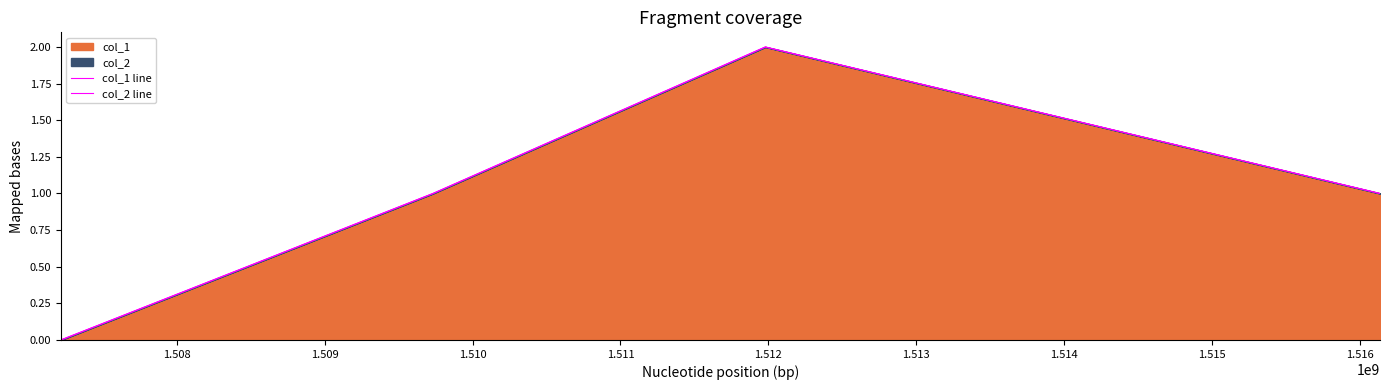

True or false: col_1 line and col_2 line cross at least once.

False